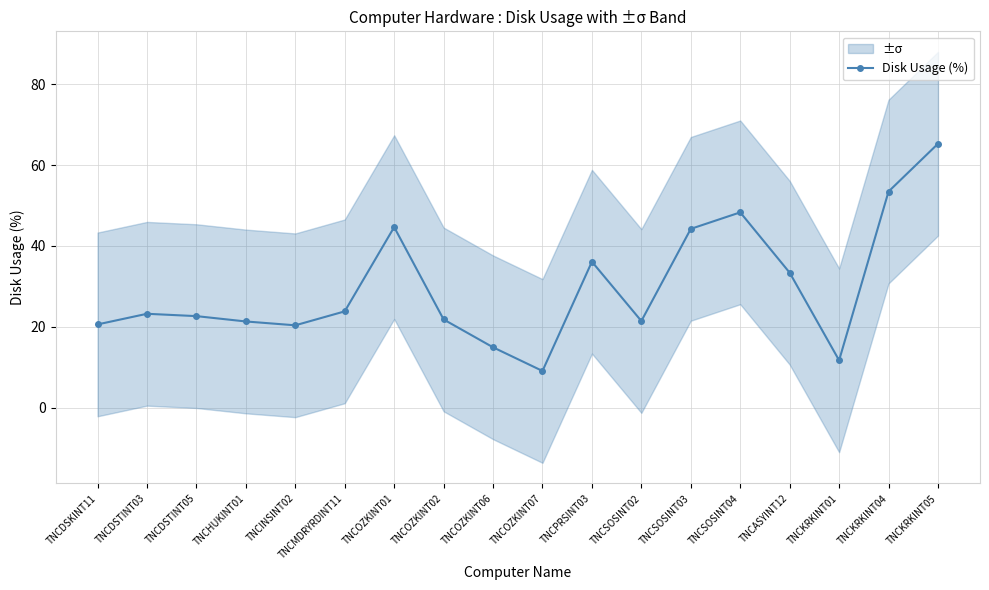

Where is the first local maximum?

TNCDSTINT03